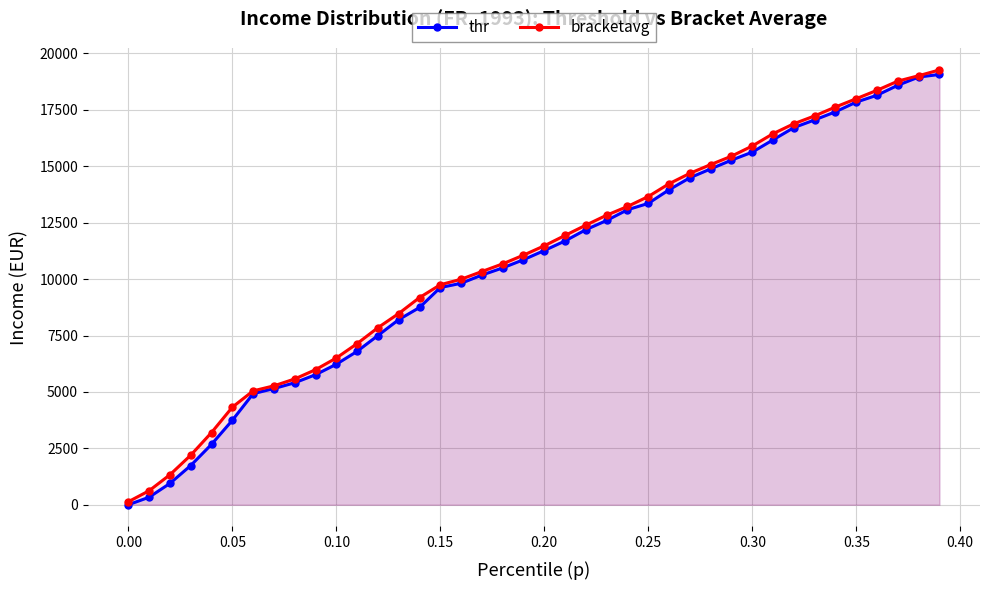

What is the difference between the maximum and minimum values in the bracketavg series?

19136.6